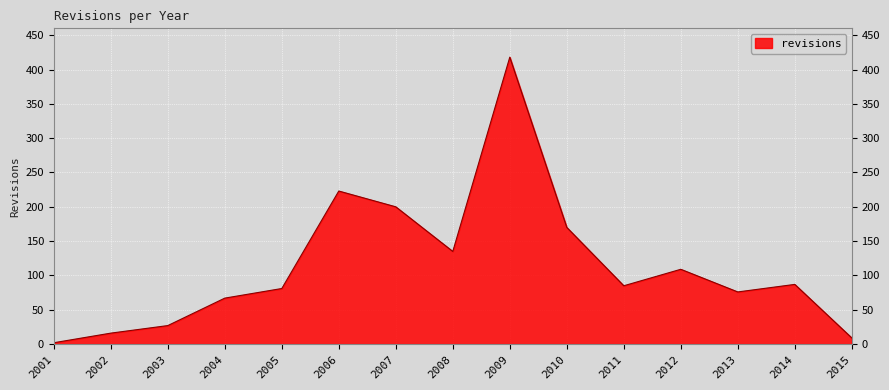

What is the difference between the values at 2009 and 2004?

351